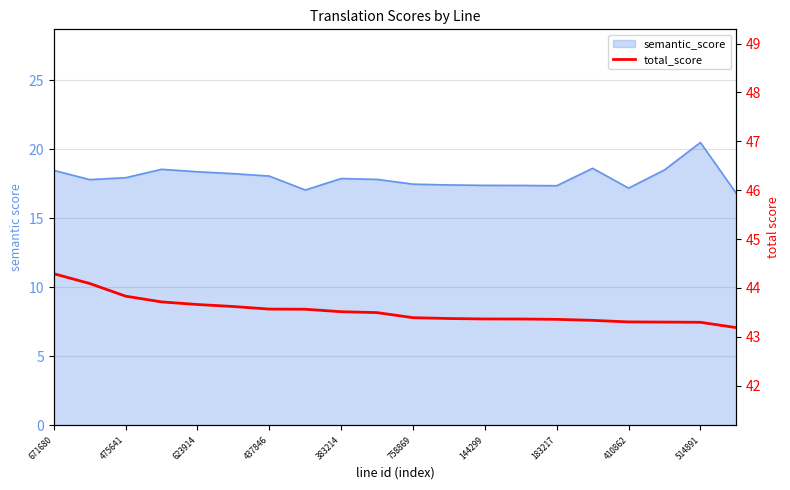

How many lines are shown in the chart?

1